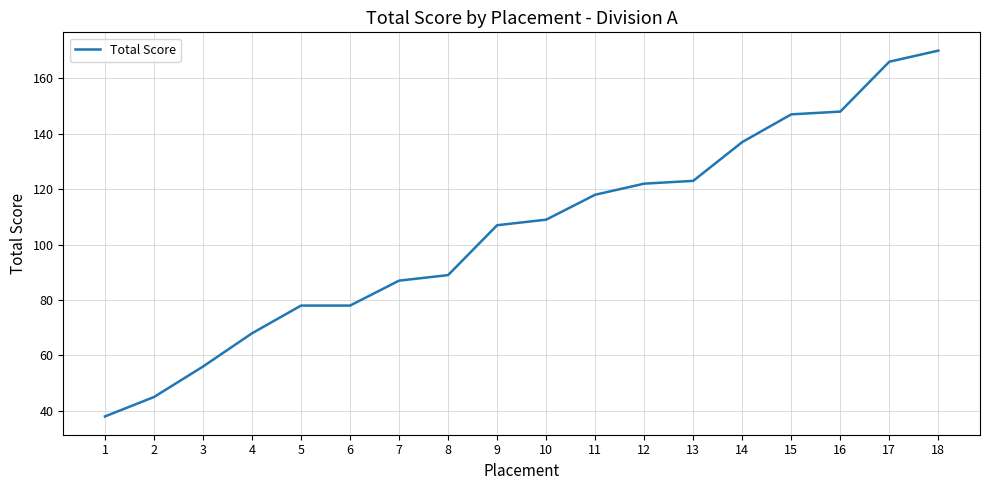

How many lines are shown in the chart?

1